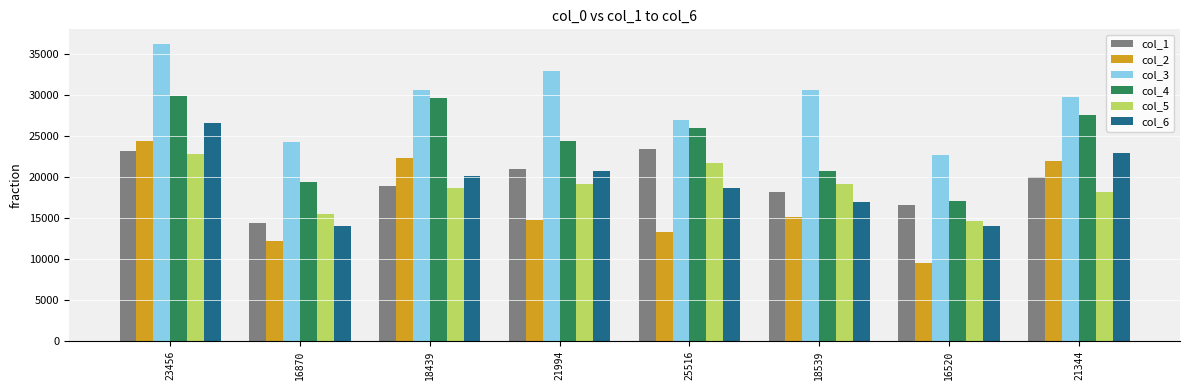

What is the difference between the highest and lowest values at 25516?

13695